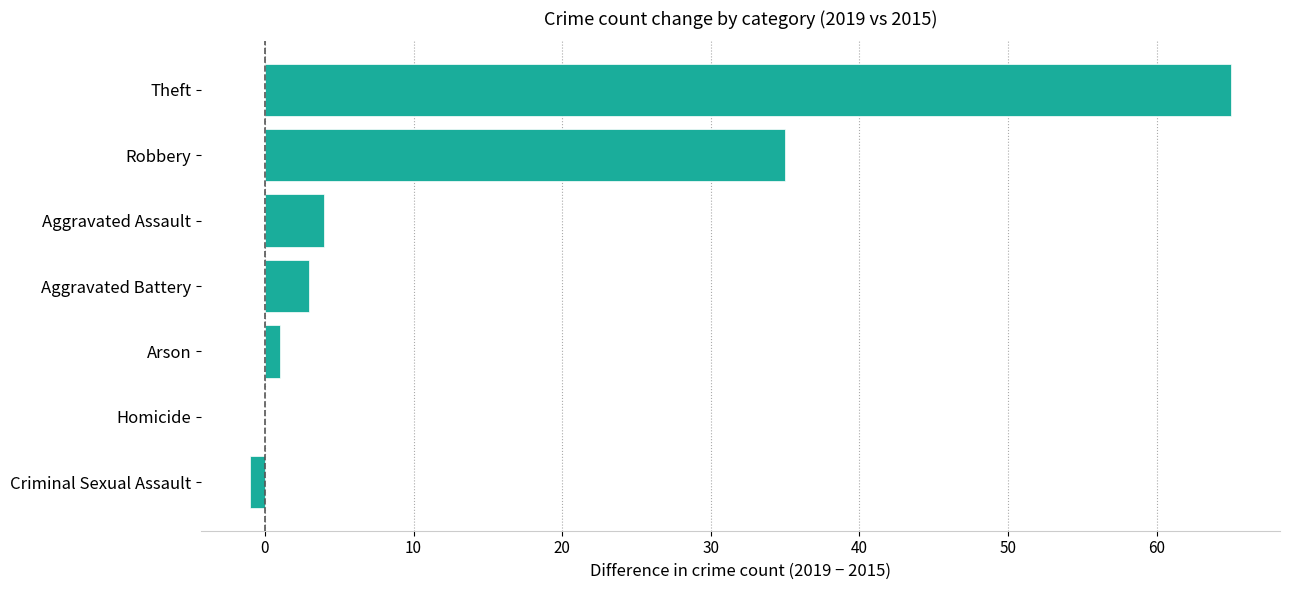

Reading bottom to top, extract all data points from this chart.

Criminal Sexual Assault=-1	Homicide=0	Arson=1	Aggravated Battery=3	Aggravated Assault=4	Robbery=35	Theft=65